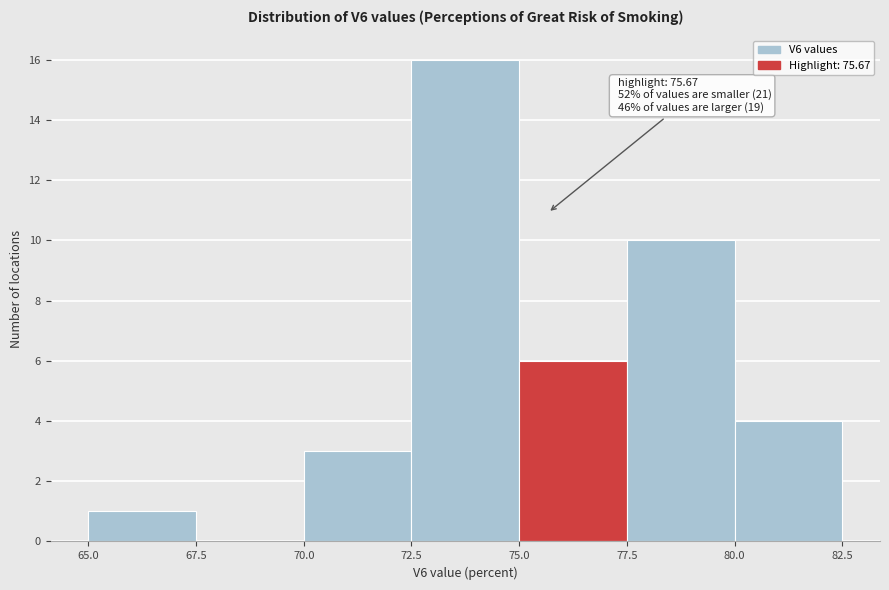

Which range on the x-axis has the tallest bar?

72.5 to 75.0